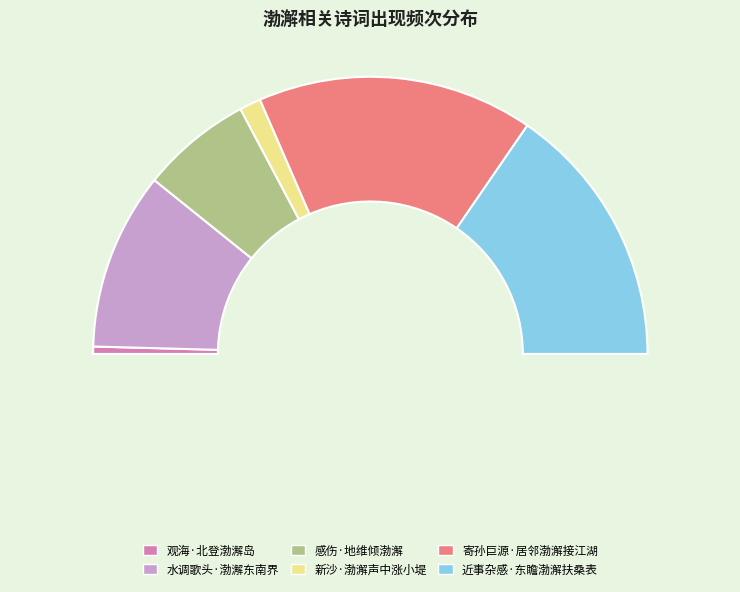

Approximately how many times larger is the value at 近事杂感·东瞻渤澥扶桑表 compared to 新沙·渤澥声中涨小堤?

12.4